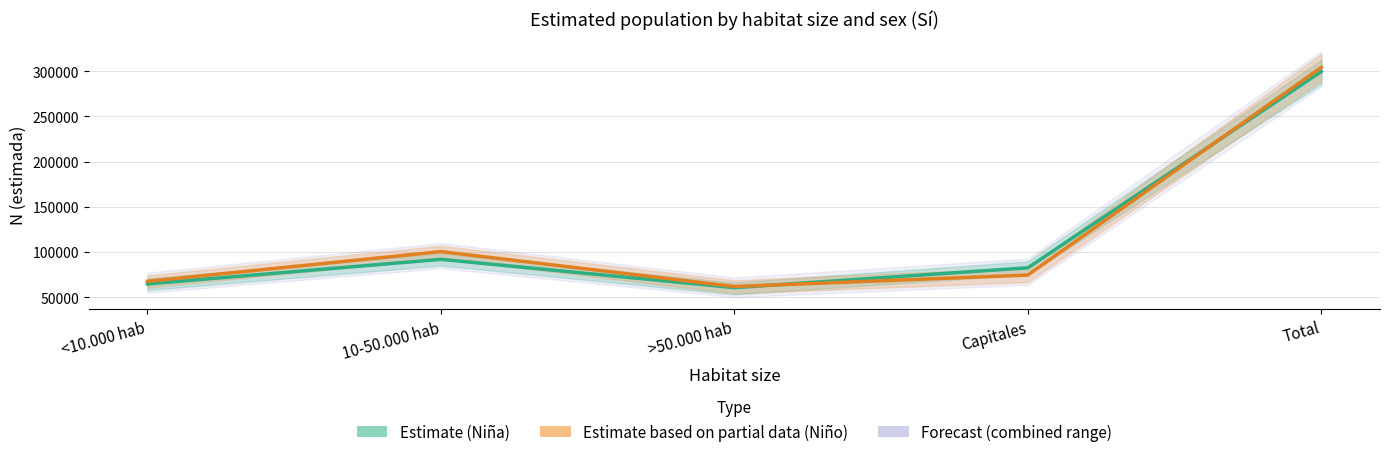

True or false: Niño – Estimate based on partial data has more than 2 points higher than both neighbors.

False